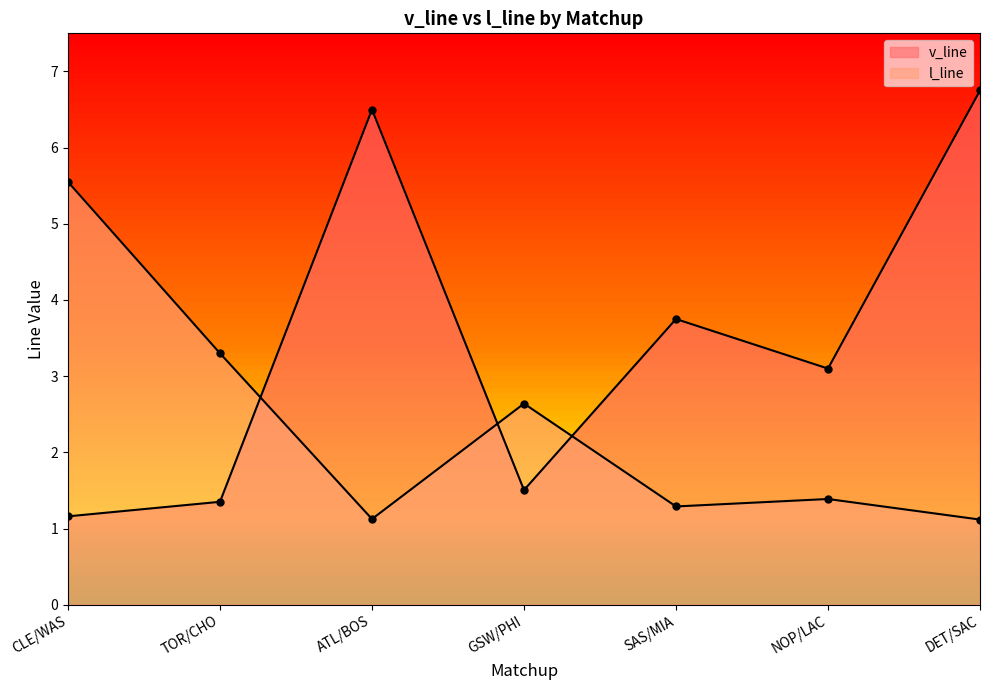

What is the difference between the maximum and minimum values in the l_line series?

4.4